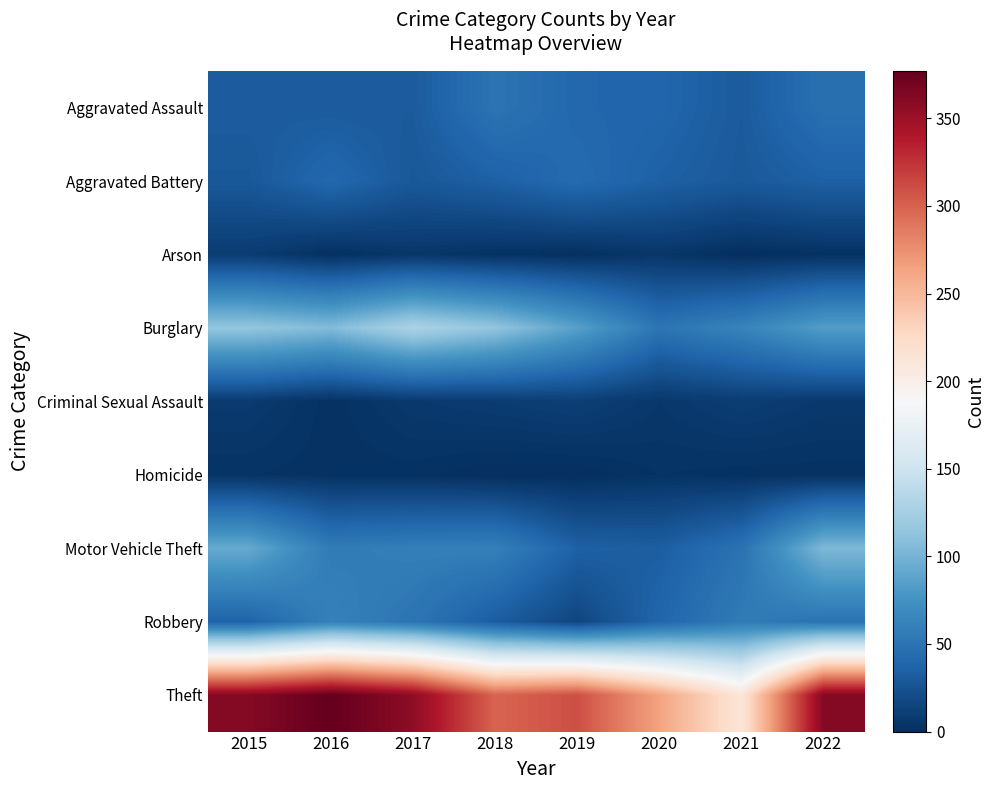

What is the greatest value displayed?

377